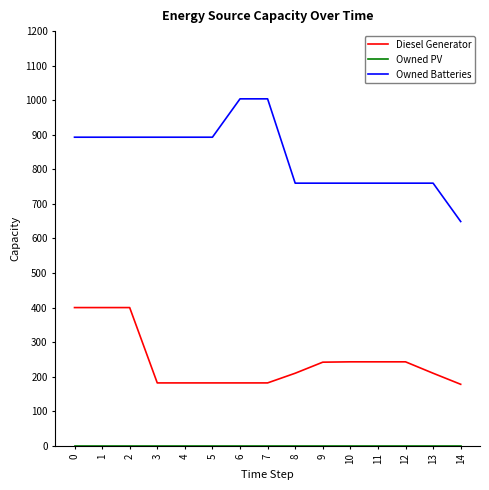

Which series has the largest range (max minus min)?

Owned Batteries